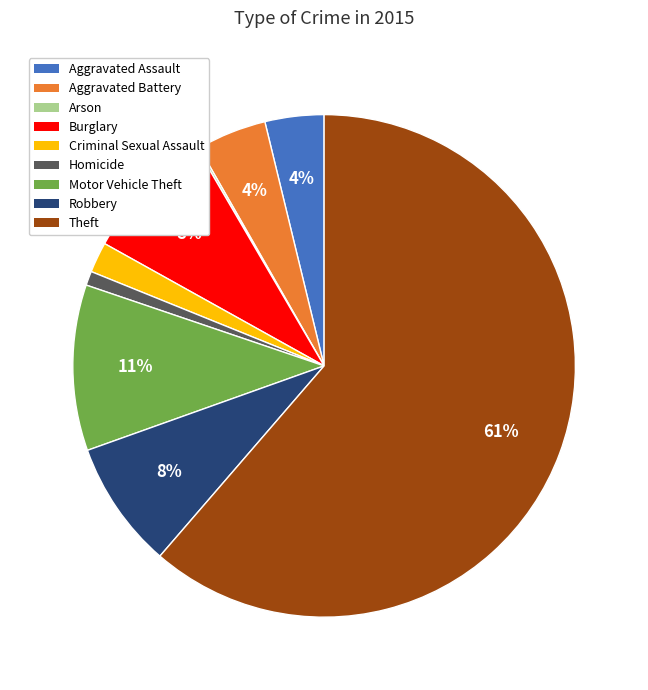

Between Robbery and Aggravated Battery, which is larger?

Robbery